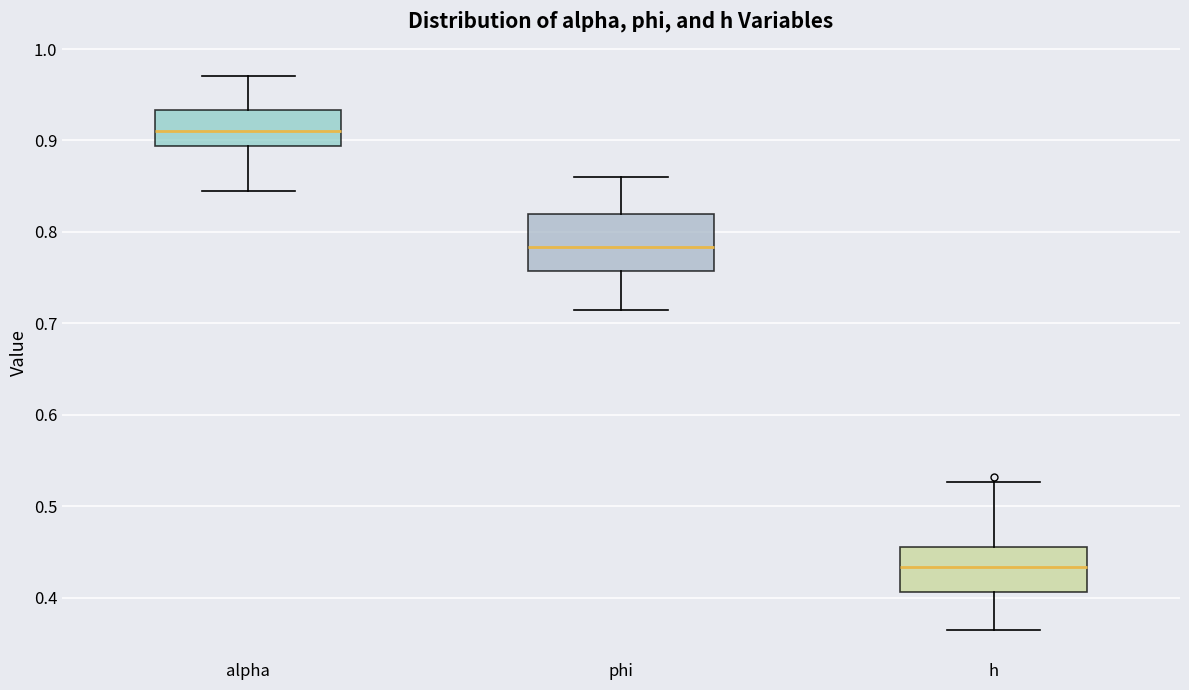

Which box's median line is the highest?

alpha